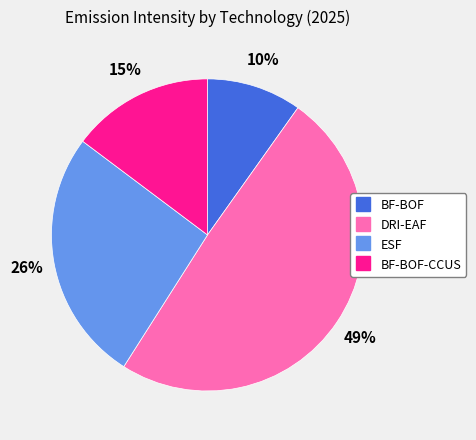

To the nearest percent, what is the difference between the largest and smallest slice percentages?

39%